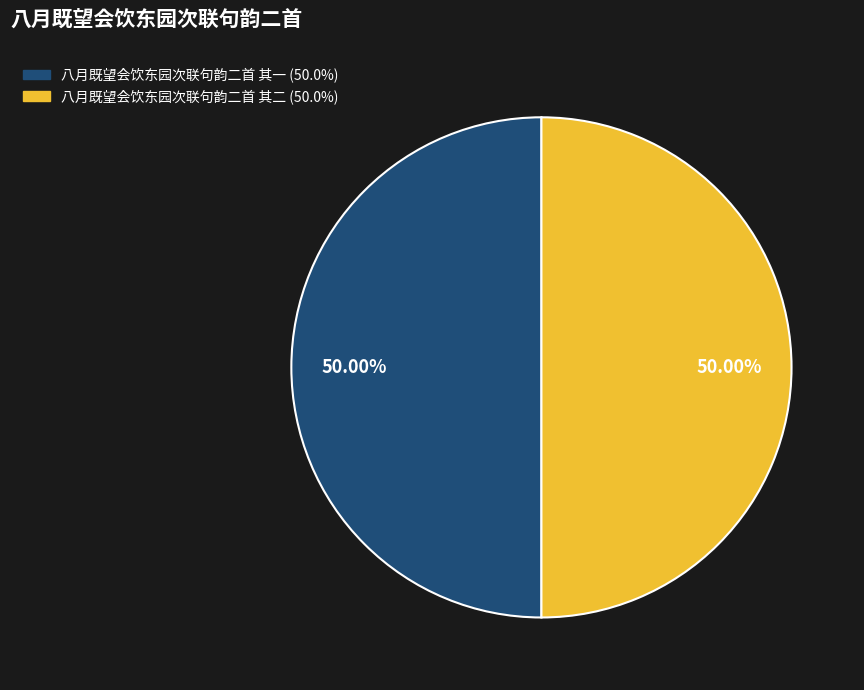

Is it true that 八月既望会饮东园次联句韵二首 其一 is 50% of the pie?

True